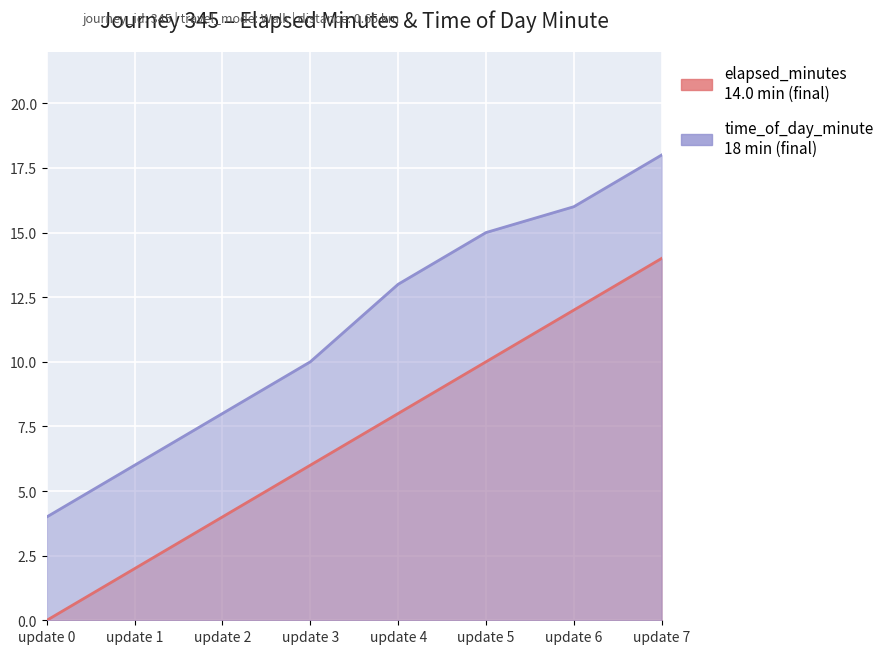

Count the number of categories in the chart.

8